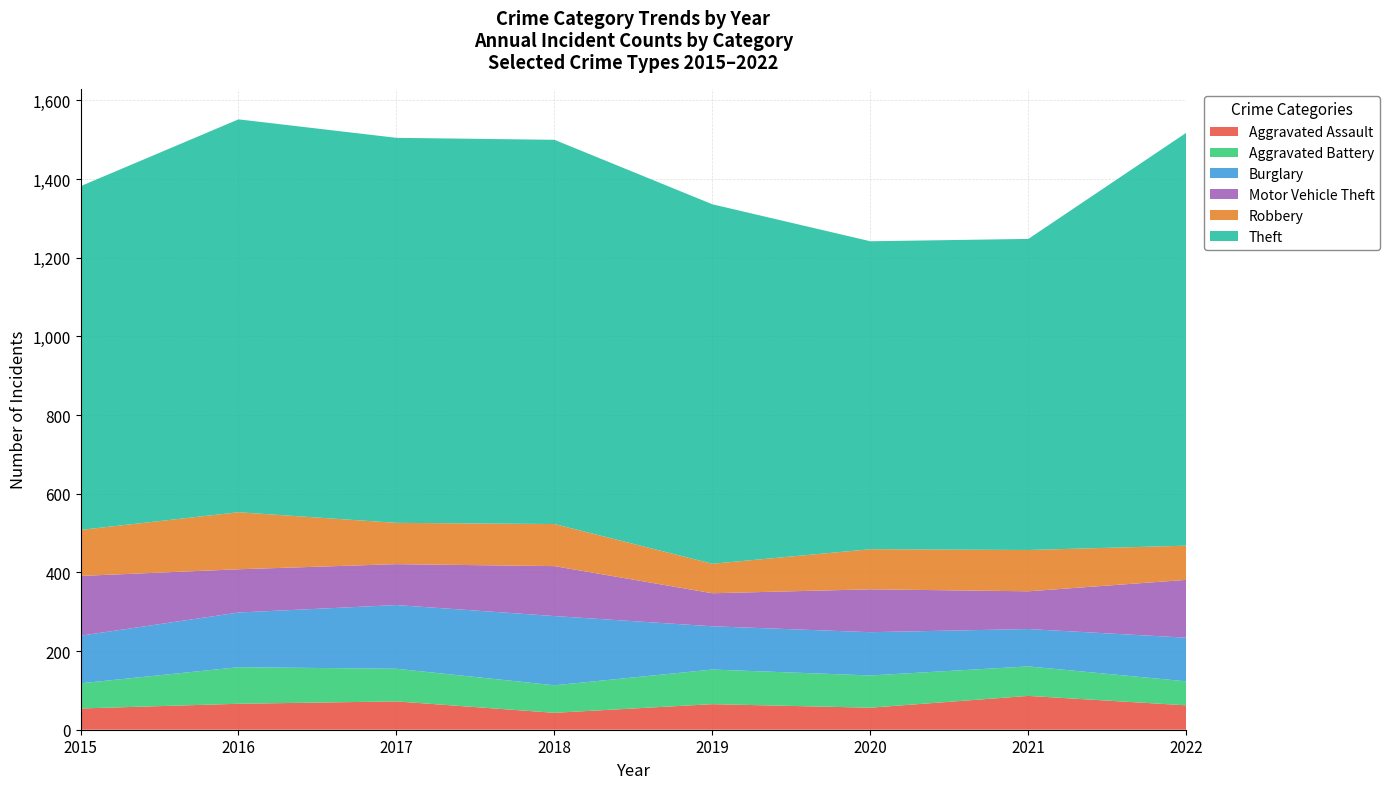

Reading left to right, what are all the values shown in this chart?

Aggravated Assault: 2015=54	2016=66	2017=72	2018=43	2019=65	2020=56	2021=86	2022=62
Aggravated Battery: 2015=64	2016=93	2017=83	2018=70	2019=88	2020=82	2021=75	2022=61
Burglary: 2015=121	2016=139	2017=162	2018=176	2019=110	2020=110	2021=95	2022=111
Motor Vehicle Theft: 2015=152	2016=110	2017=104	2018=127	2019=84	2020=109	2021=96	2022=147
Robbery: 2015=117	2016=145	2017=105	2018=107	2019=75	2020=102	2021=105	2022=87
Theft: 2015=874	2016=999	2017=979	2018=977	2019=914	2020=783	2021=791	2022=1050